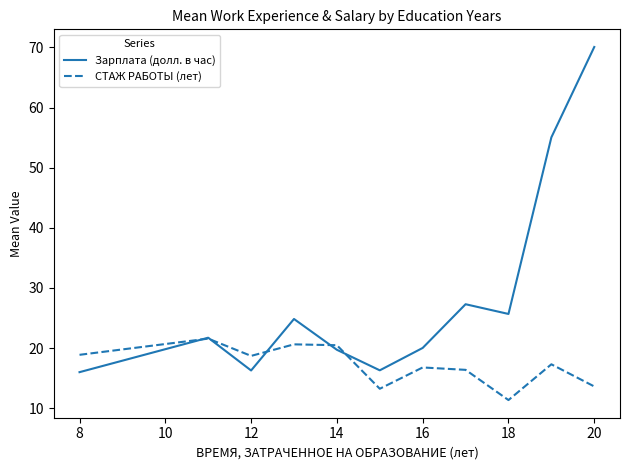

Which series has the largest total across all categories?

Зарплата (долл. в час)